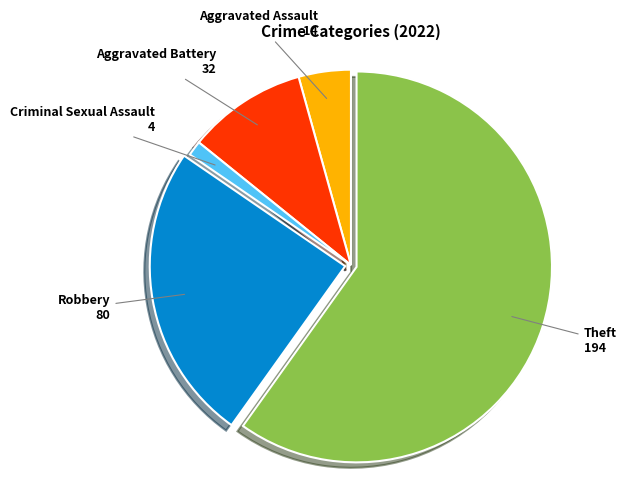

Is there a majority slice in this chart?

Yes